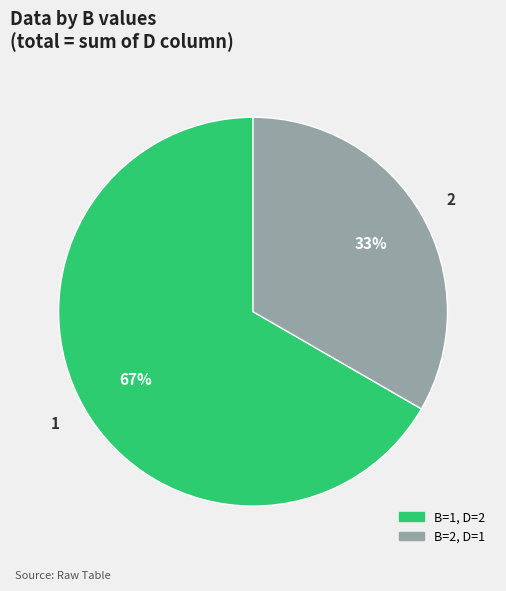

To the nearest percent, what percentage of the pie is 1?

67%